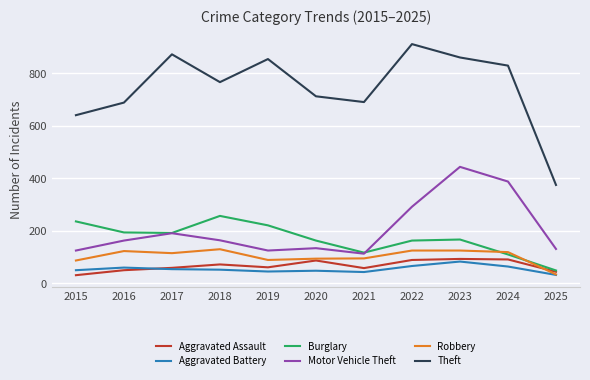

True or false: Motor Vehicle Theft and Burglary intersect in this chart.

True